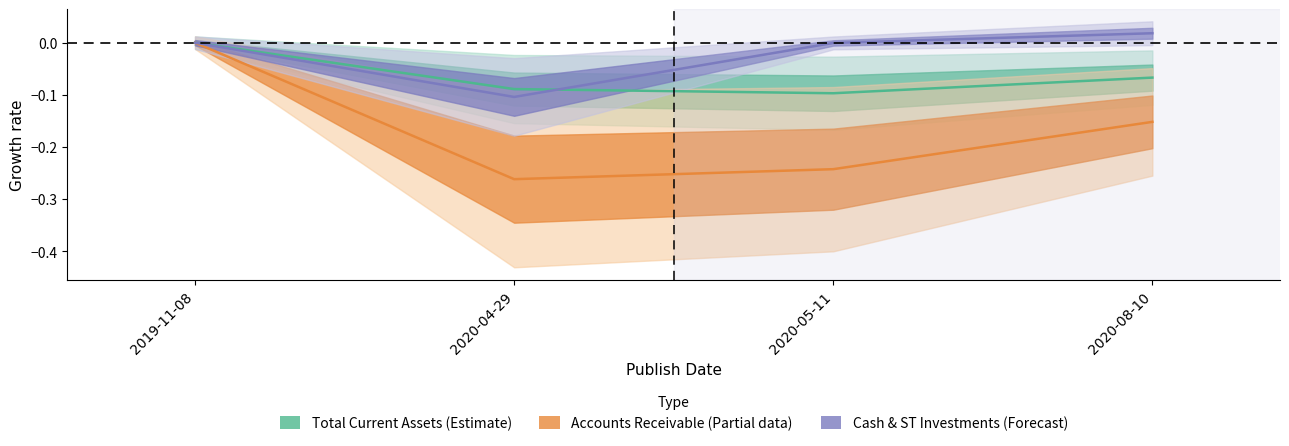

Which series has the largest total across all categories?

Cash & ST Investments (Forecast)